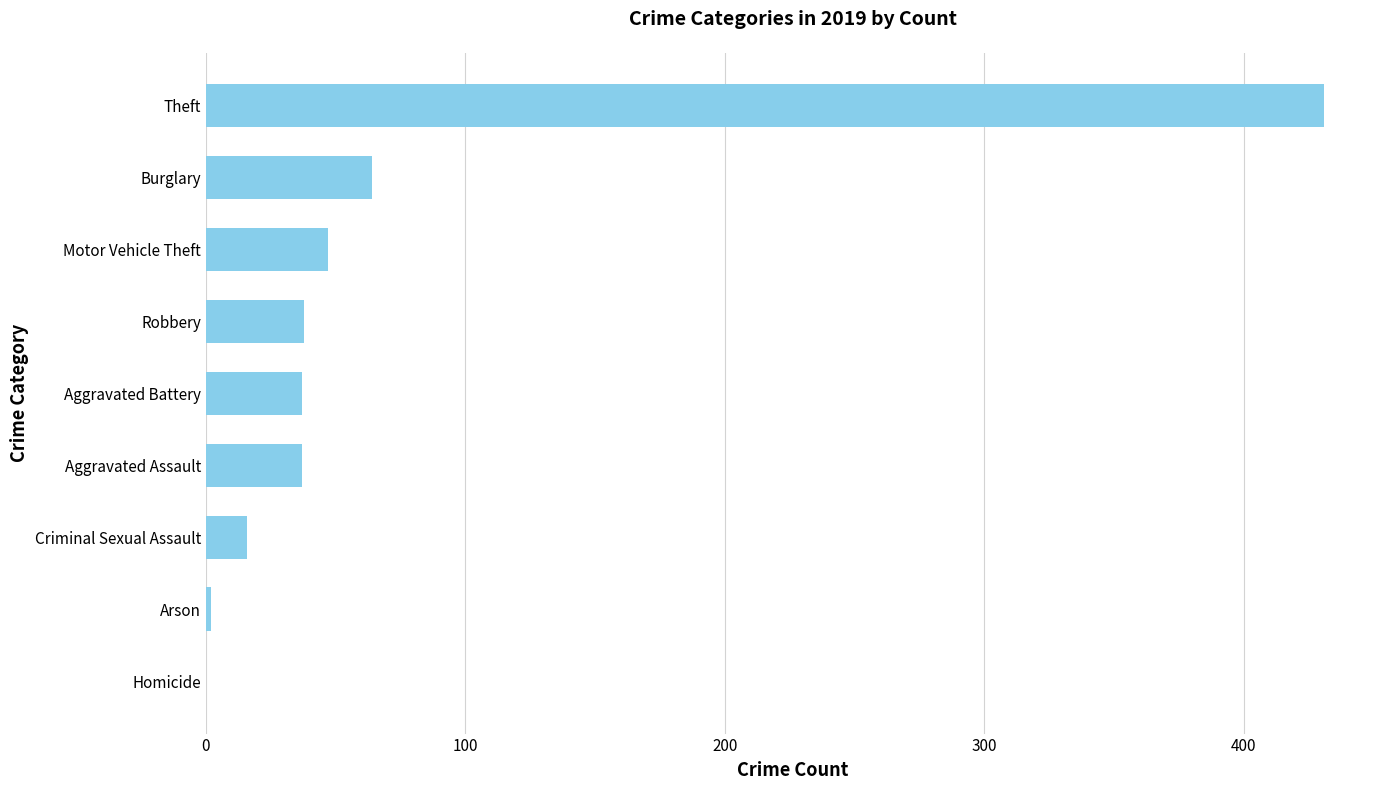

At which category does the chart reach its peak across all series?

Theft